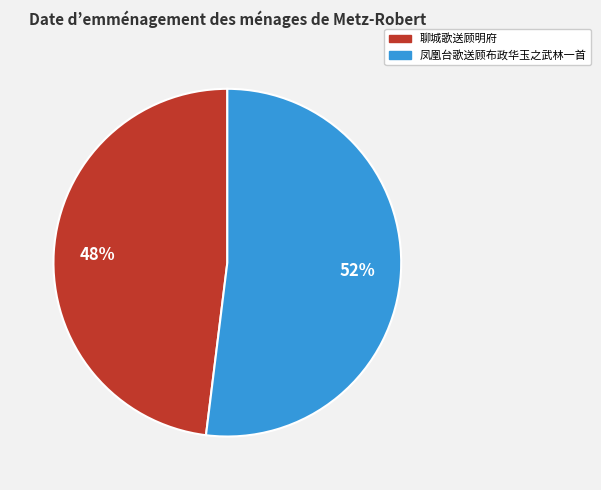

What is the majority slice?

凤凰台歌送顾布政华玉之武林一首